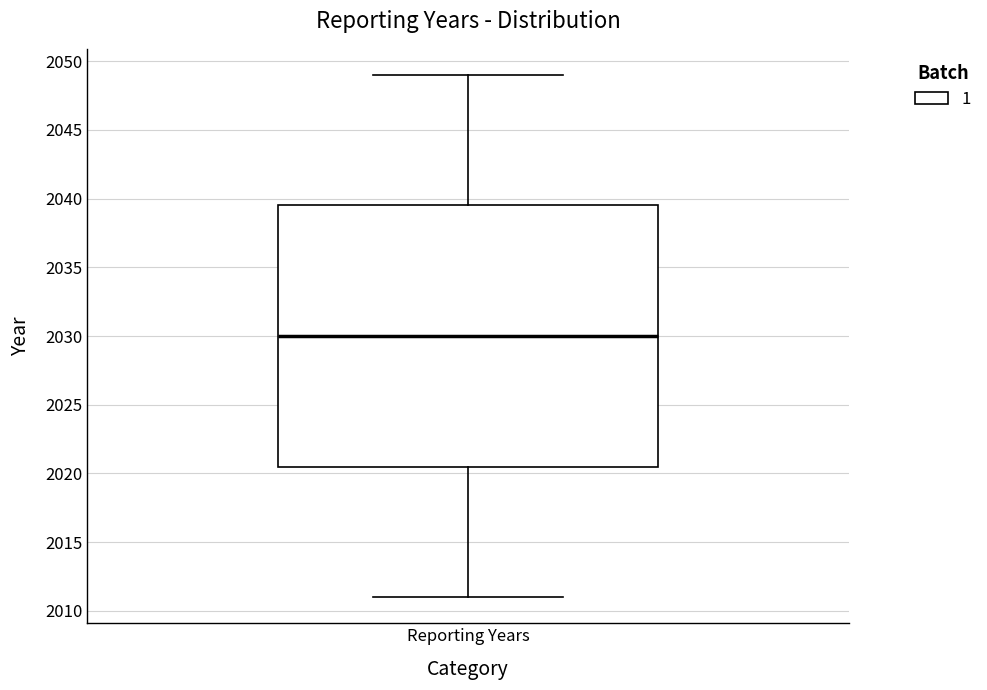

Read this box plot against the y-axis: the position of the median line, the range covered by the box, and the ends of both whiskers. The values are not printed on the chart, so give them approximately, as read against the axis.

median 2030.0, box 2020.5 to 2039.5, whiskers 2011.0 to 2049.0